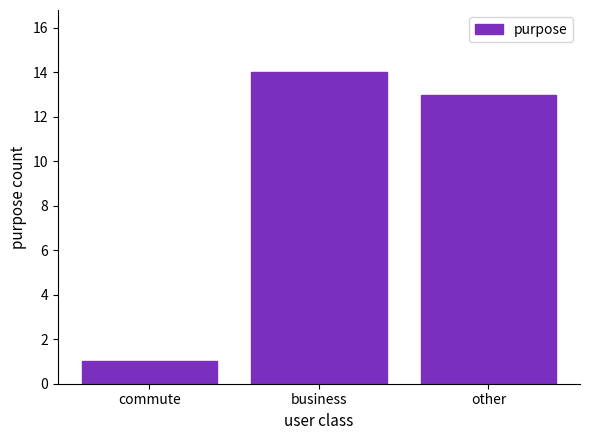

How many distinct data groups are displayed?

1